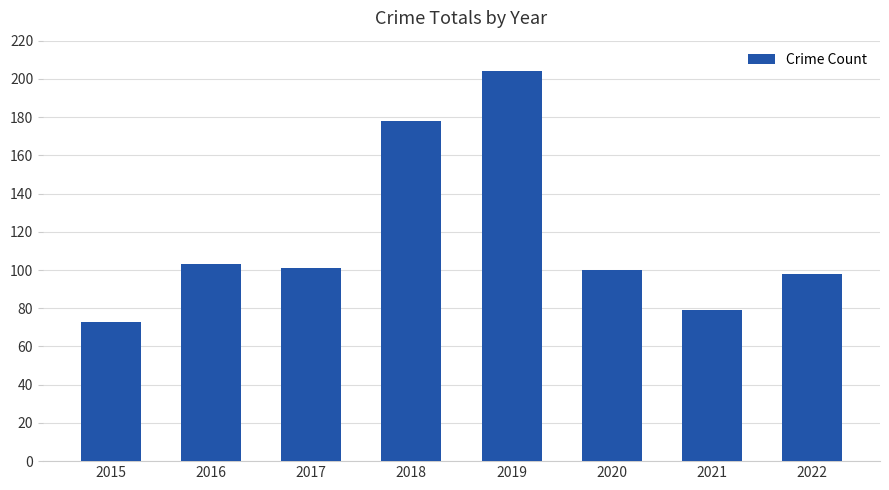

Reading right to left, transcribe all the data shown in this chart.

98	79	100	204	178	101	103	73